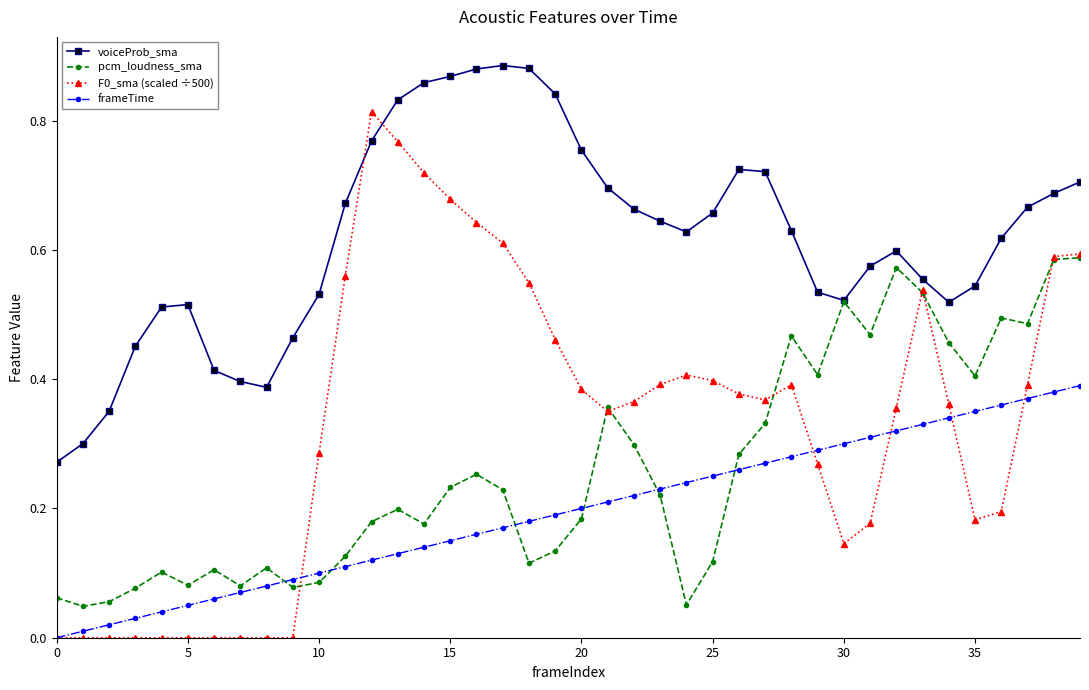

How many lines are shown in the chart?

4